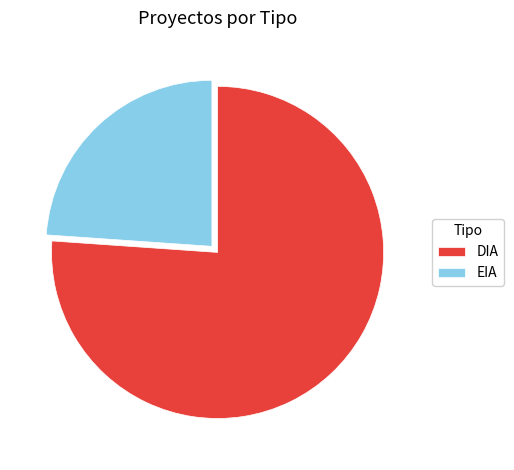

Which slice represents more than half of the pie?

DIA